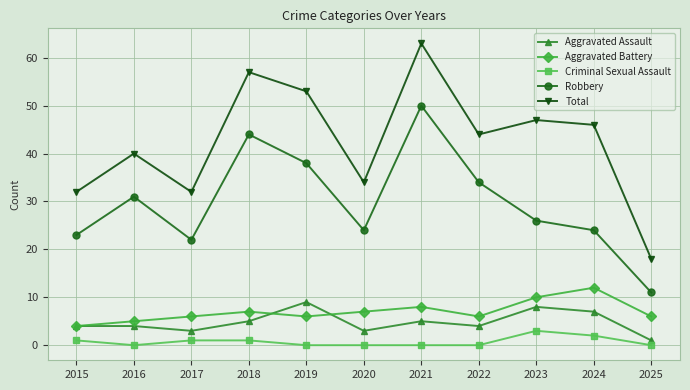

How many lines are shown in the chart?

5